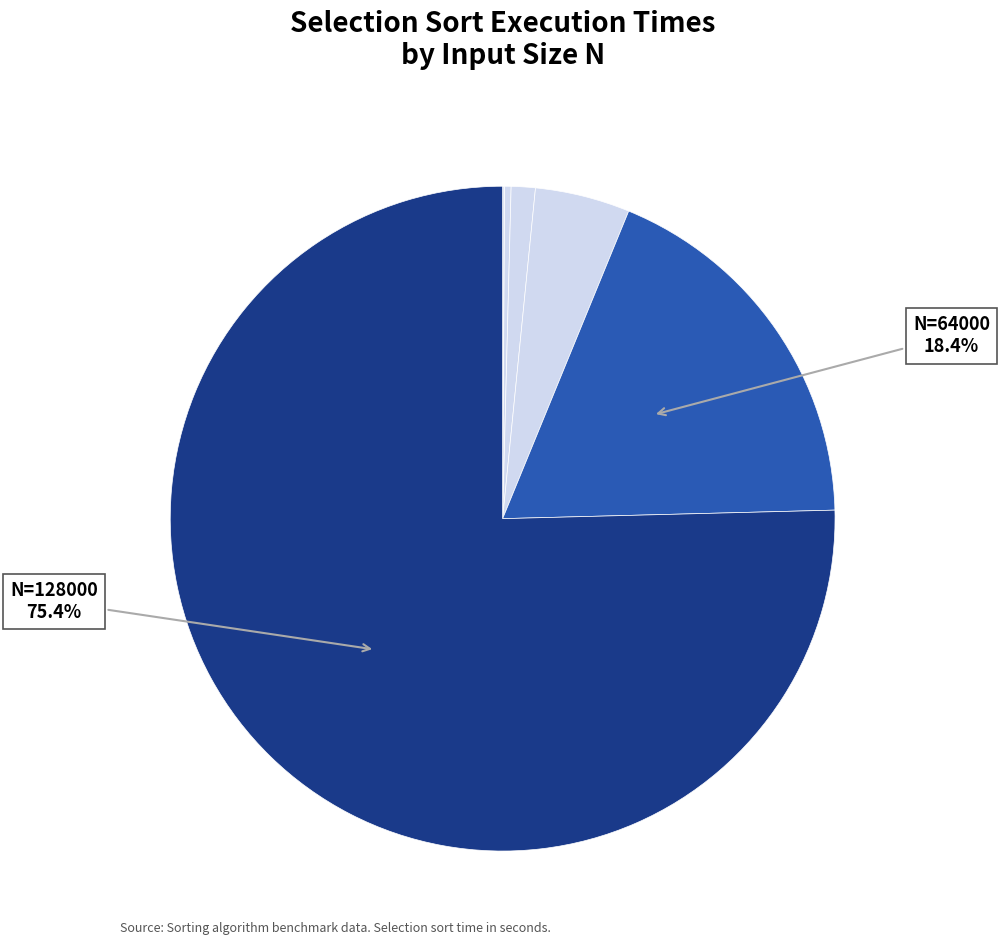

How many slices are in this pie chart?

7